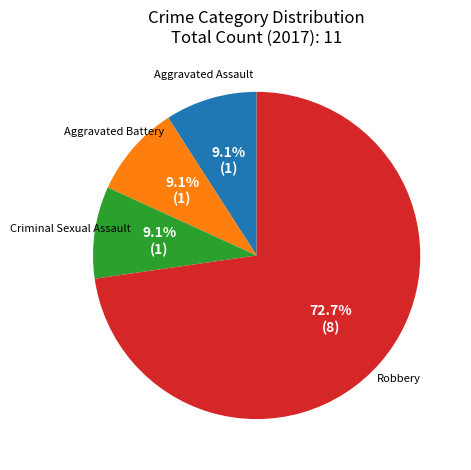

What percentage is NOT represented by Aggravated Assault?

90.9%